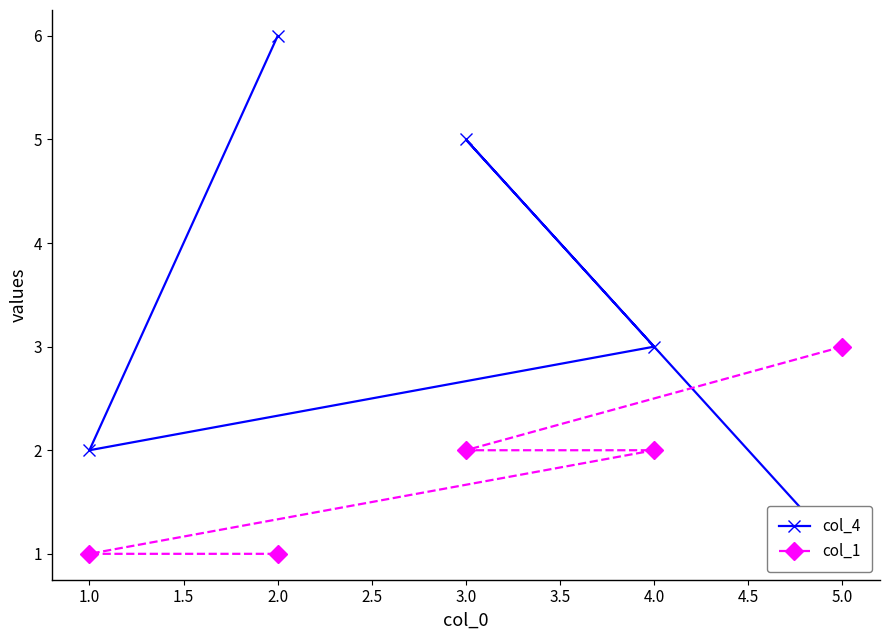

The col_1 series shows 1 at 3.0. True or false?

False